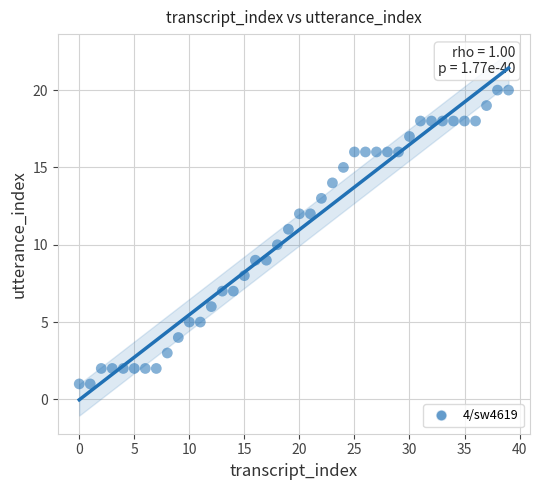

What is the range of Y values (max minus min)?

19